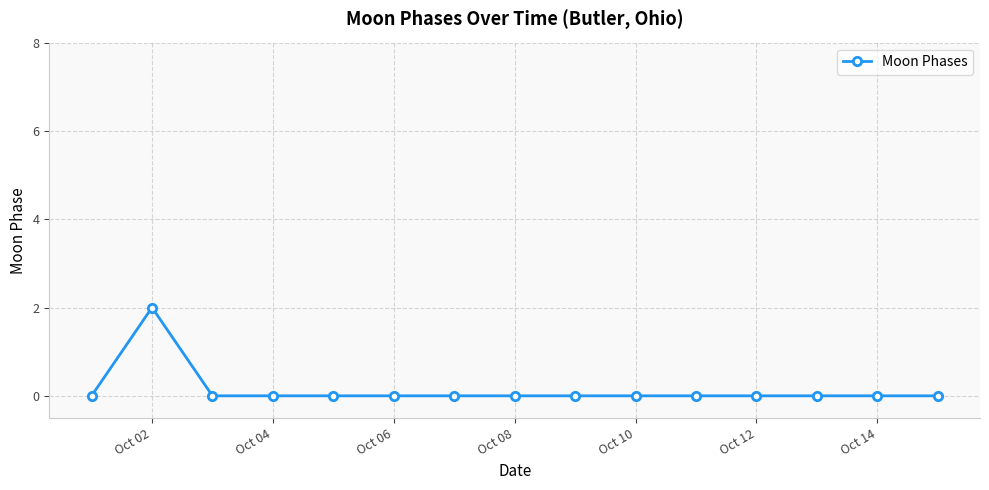

Reading left to right, what are all the values shown in this chart?

0	2	0	0	0	0	0	0	0	0	0	0	0	0	0